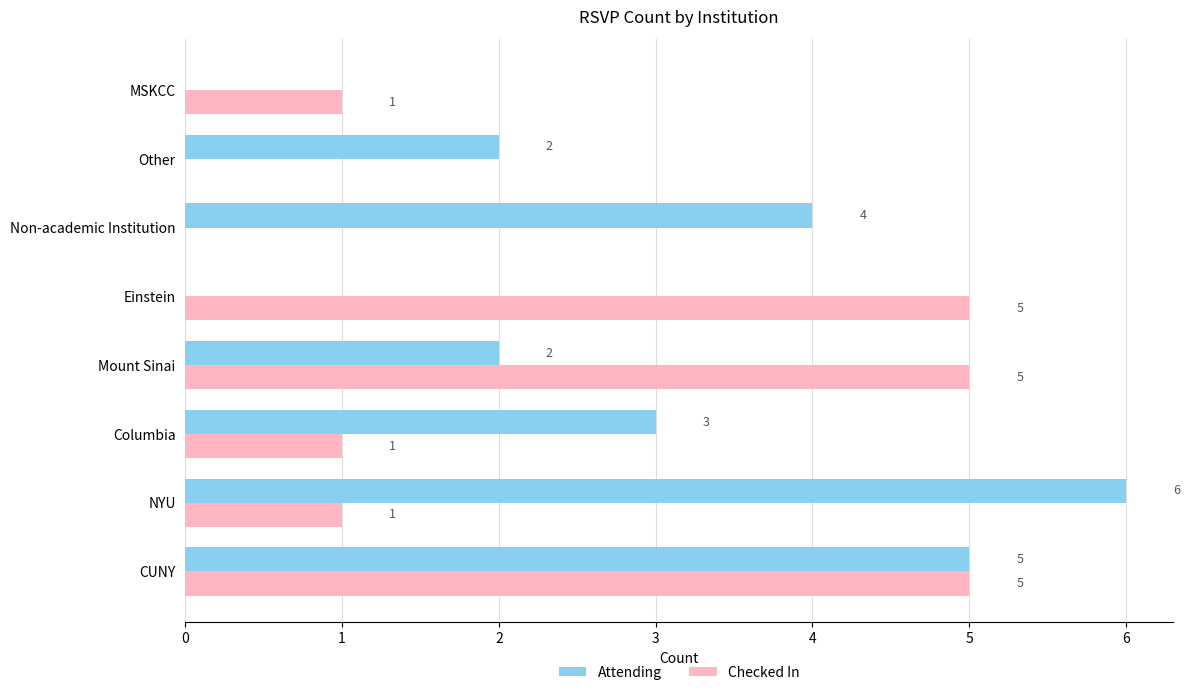

What is the maximum value for Attending?

6